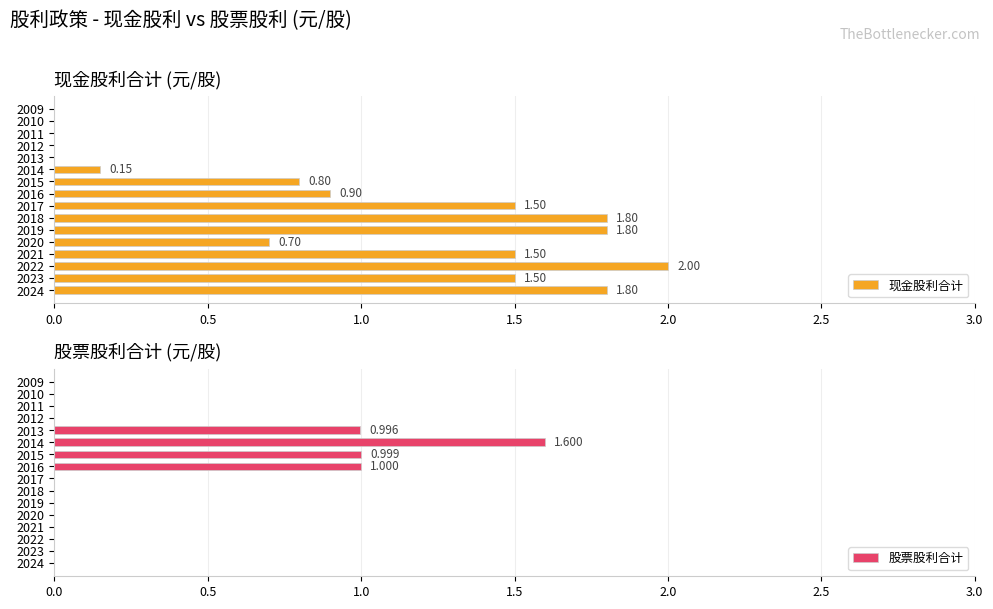

The value of 股票股利合计 at 2016 is 1.0. True or false?

True